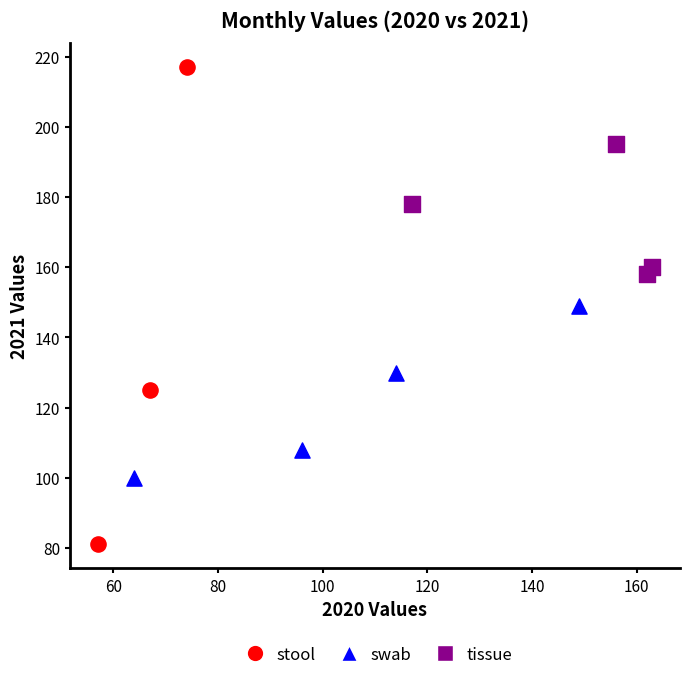

Which series contains the lowest Y value?

stool